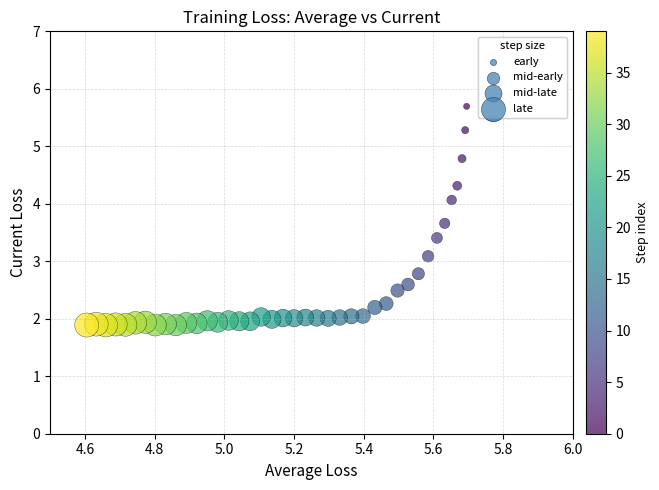

What is the range of X values (max minus min)?

1.1